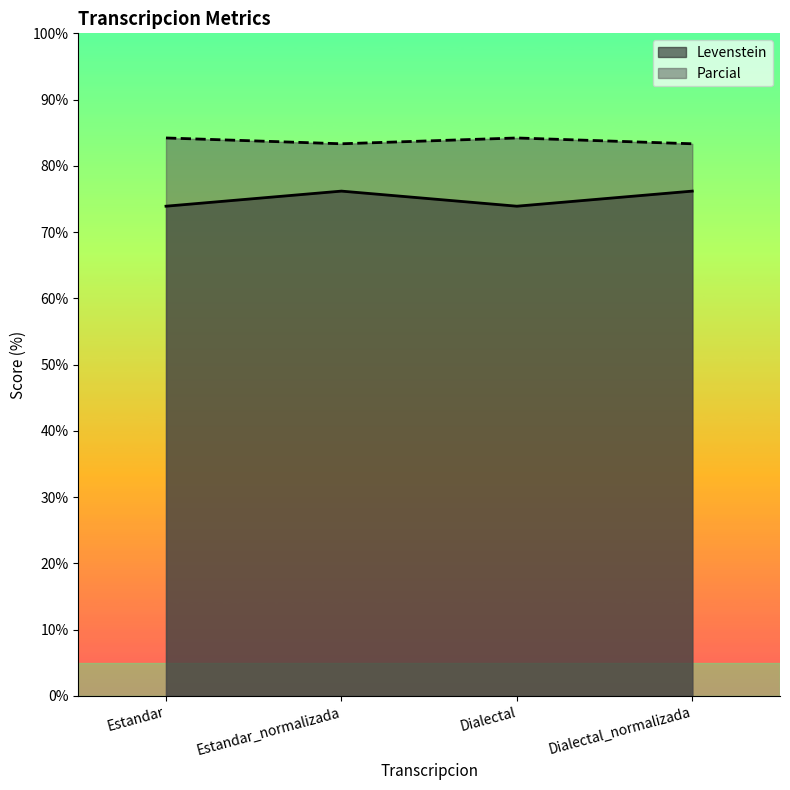

List the labels in order of Parcial value, smallest first.

Estandar_normalizada, Dialectal_normalizada, Estandar, Dialectal